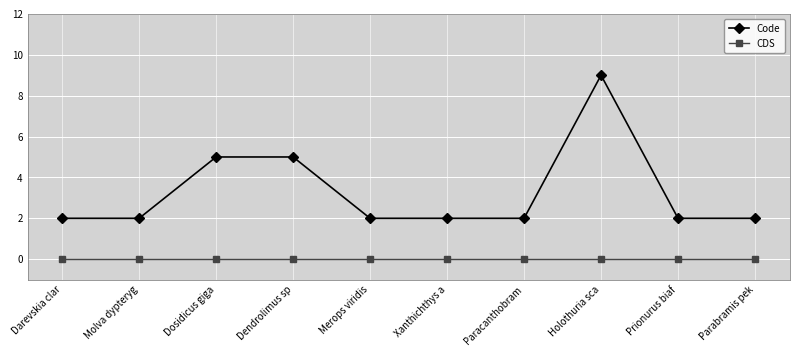

What position from the right is Dosidicus giga?

8